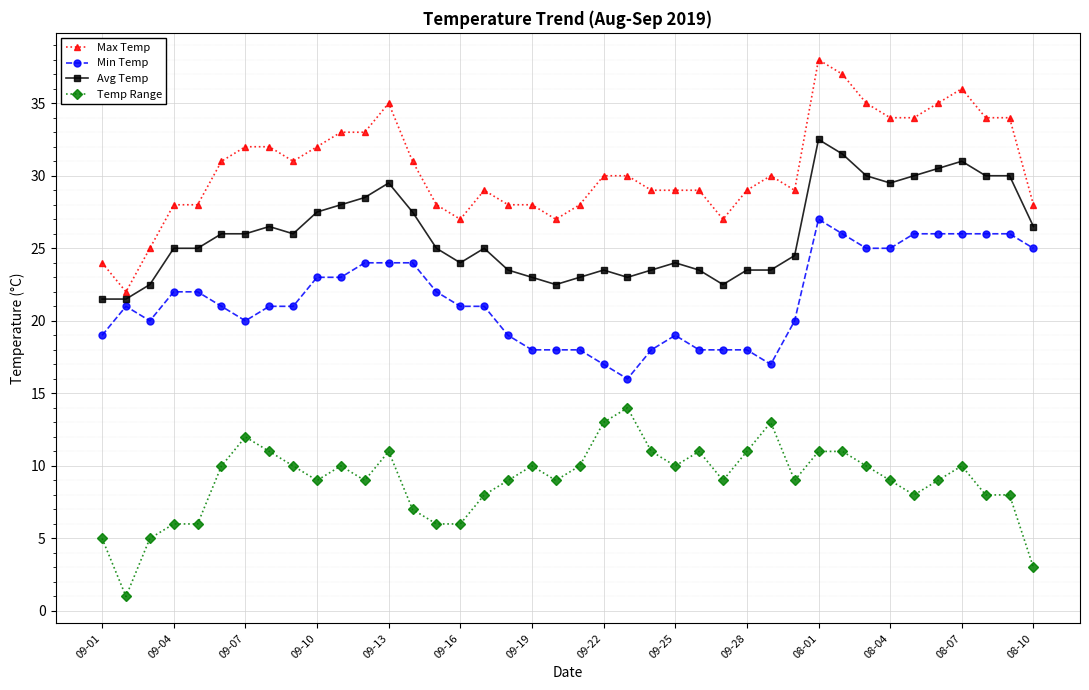

What is the average value of the Avg Temp series?

26.0